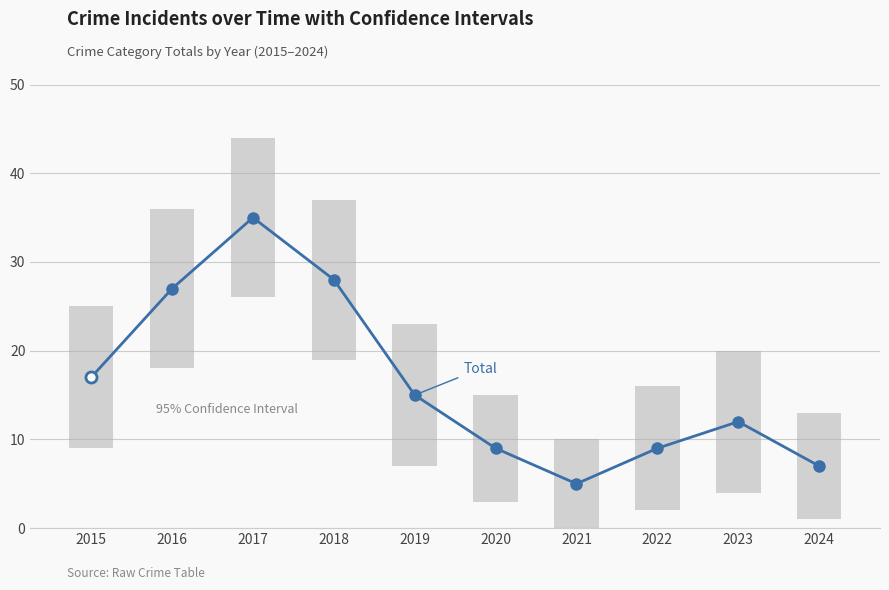

Rank the categories by value from highest to lowest.

2017, 2018, 2016, 2015, 2019, 2023, 2020, 2022, 2024, 2021